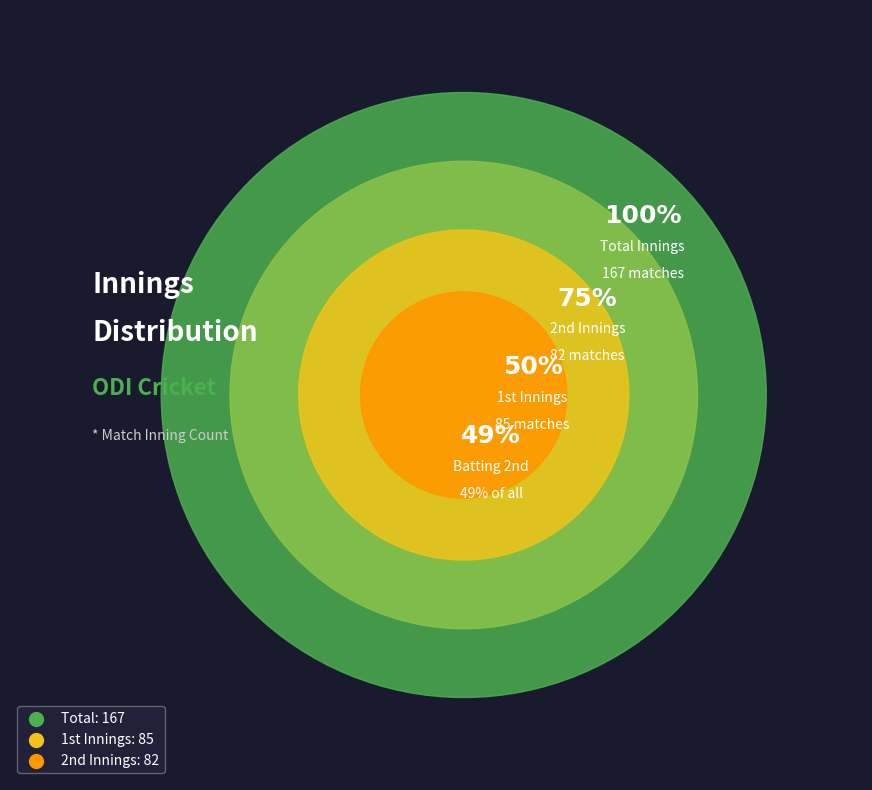

Count the number of slices in the pie.

2